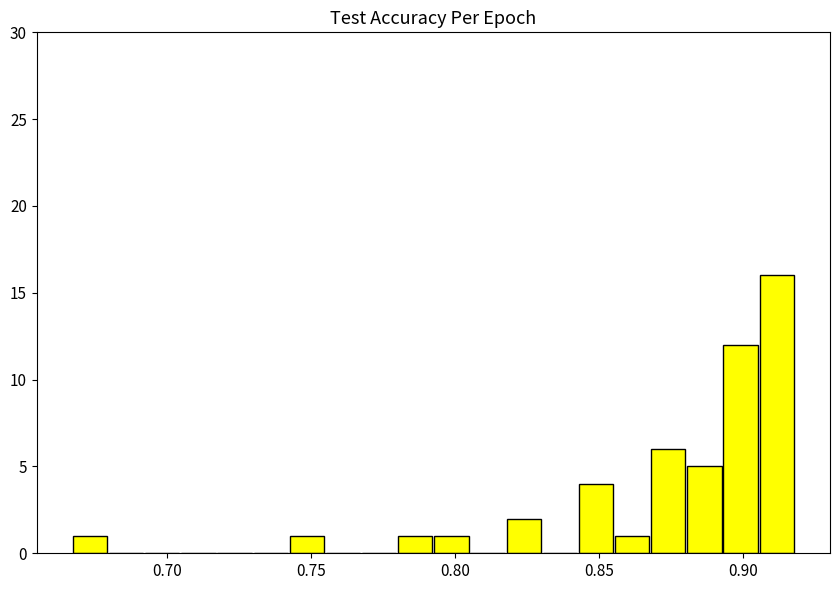

Read against the x-axis, roughly where is the centre of the tallest bar?

0.910